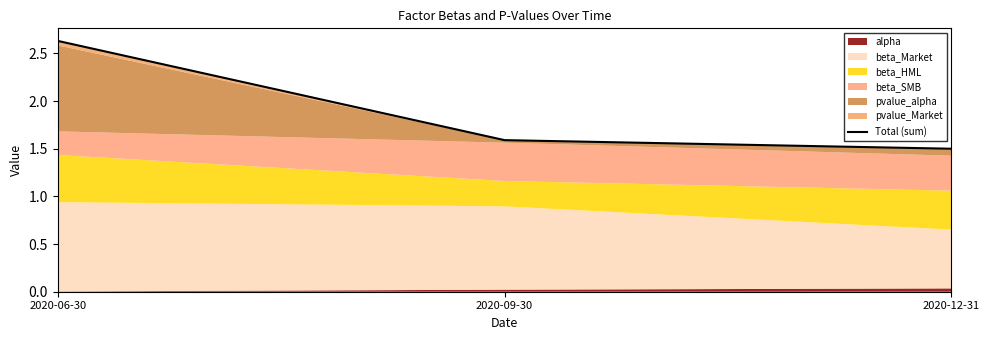

Reading left to right, list all the values displayed in this chart.

2.6	1.6	1.5